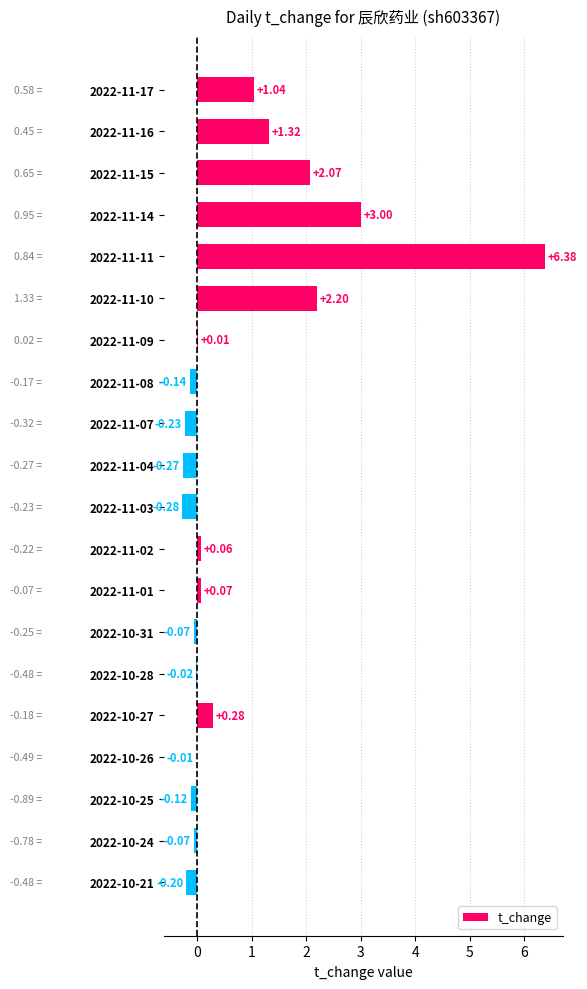

Between 2022-11-09 and 2022-11-15, which is larger?

2022-11-15